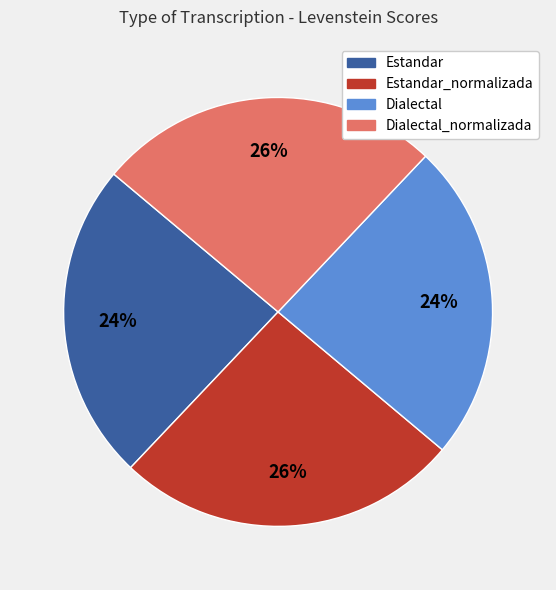

Count the number of slices in the pie.

4